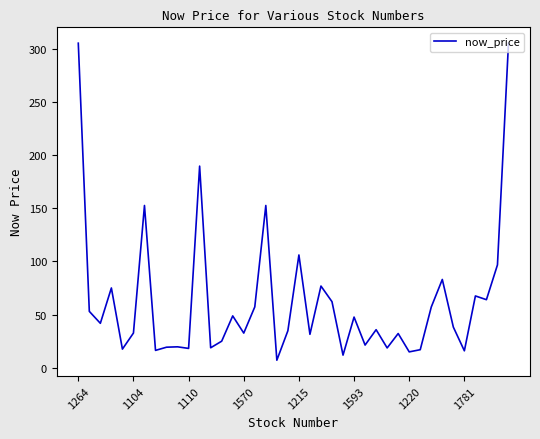

What is the minimum value shown in the chart?

7.1